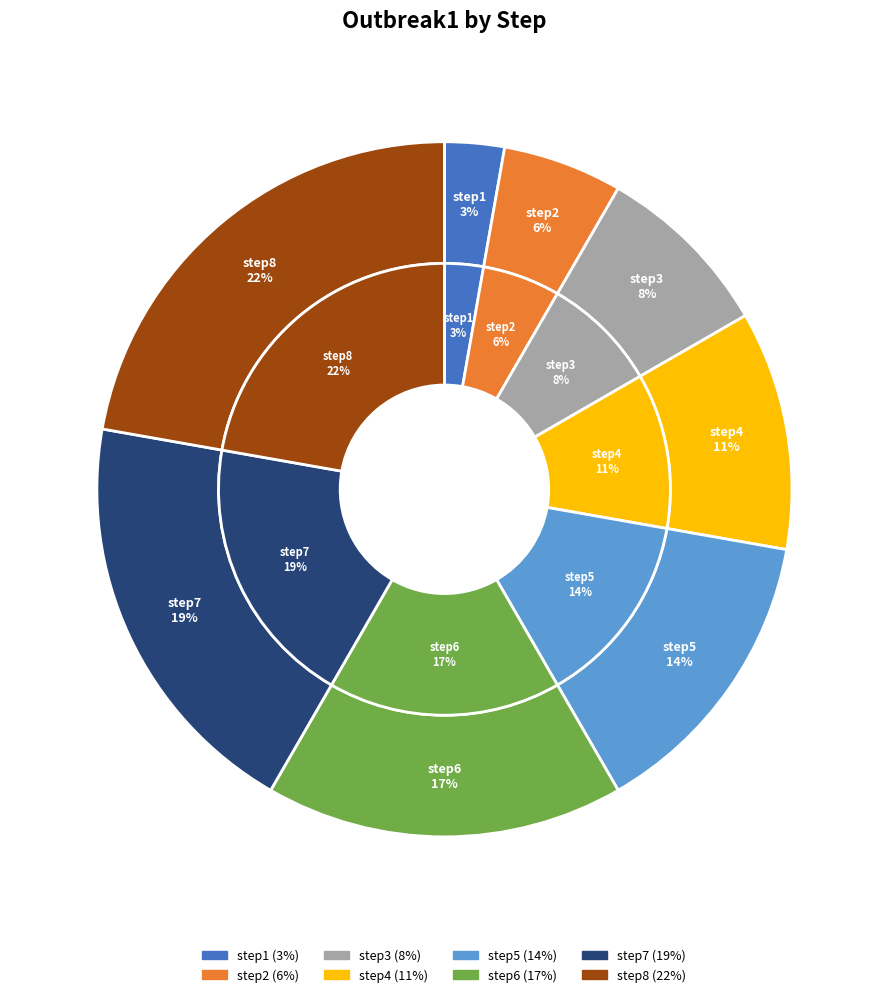

Combined, what portion of the pie is step7 and step1?

22.2%